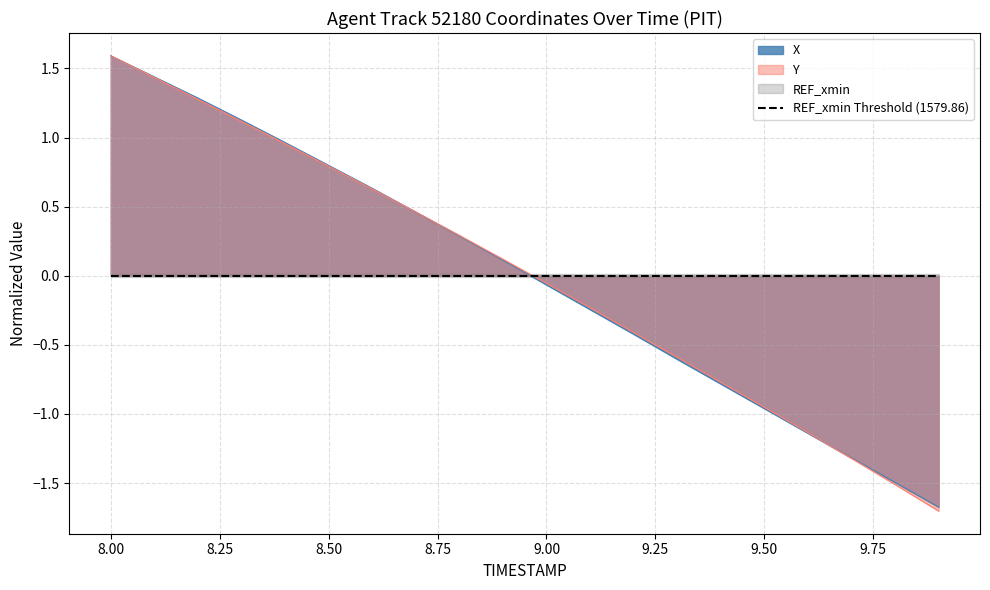

Which series has the largest total across all categories?

X